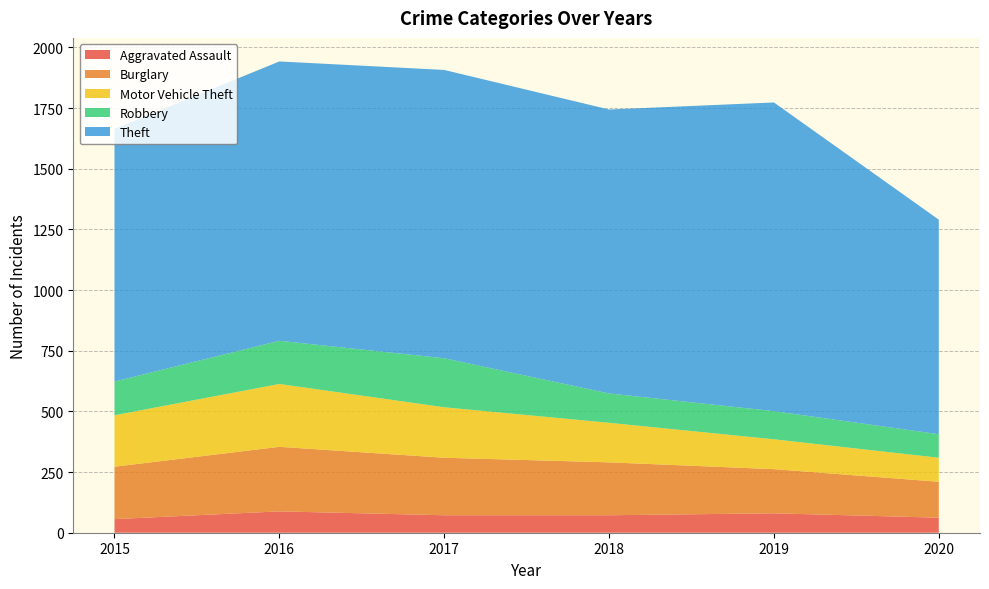

Reading left to right, list all the values displayed in this chart.

Aggravated Assault: 56	88	72	72	80	62
Burglary: 216	266	237	218	182	148
Motor Vehicle Theft: 212	259	208	163	123	99
Robbery: 139	178	202	121	116	97
Theft: 1041	1151	1188	1170	1272	884